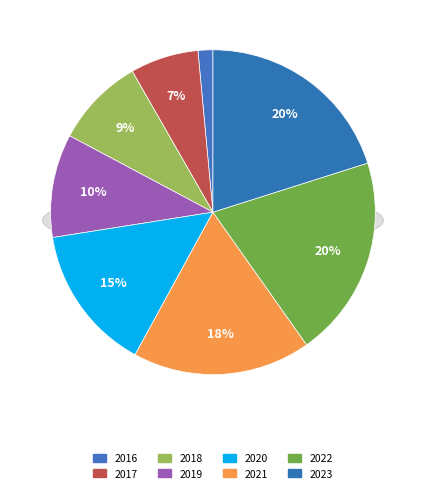

What is the largest slice in the pie chart?

2022